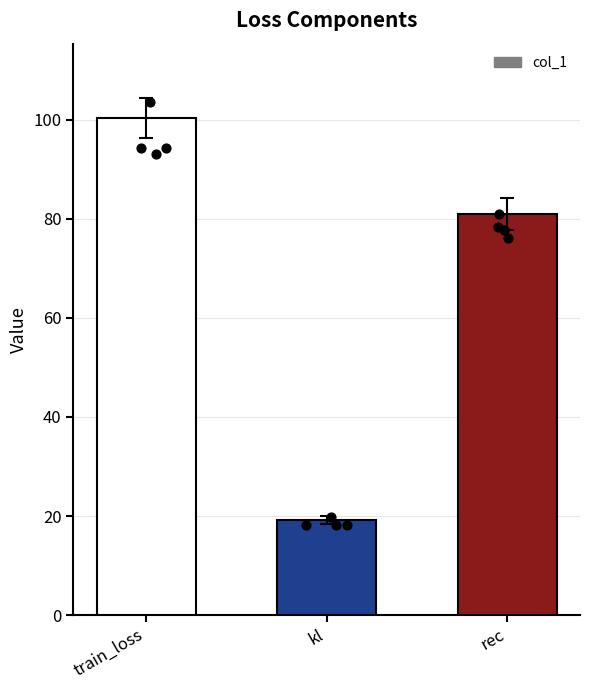

Between kl and rec, which is larger?

rec